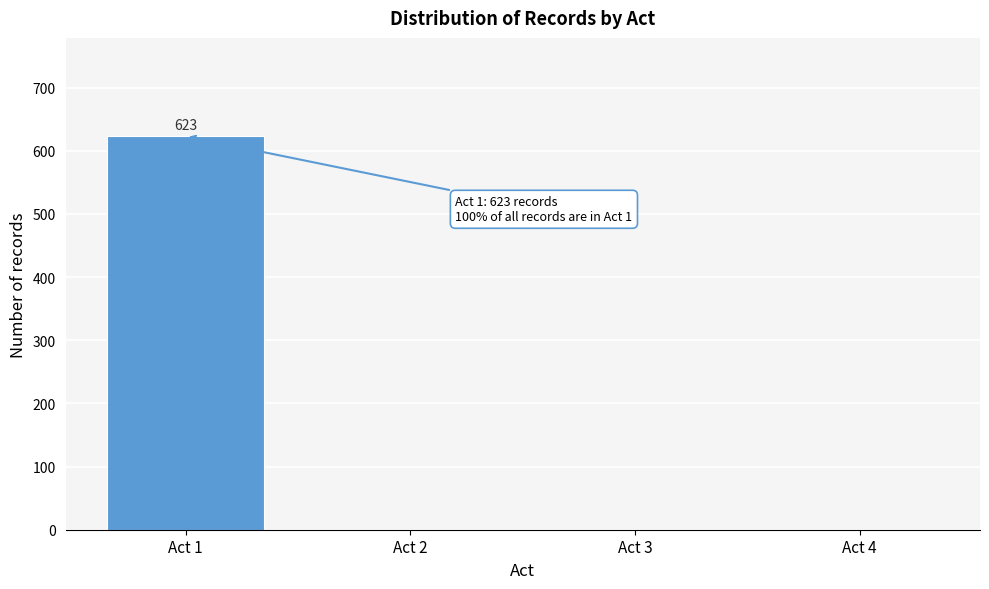

Reading right to left, transcribe all the data shown in this chart.

Act 4=0	Act 3=0	Act 2=0	Act 1=623